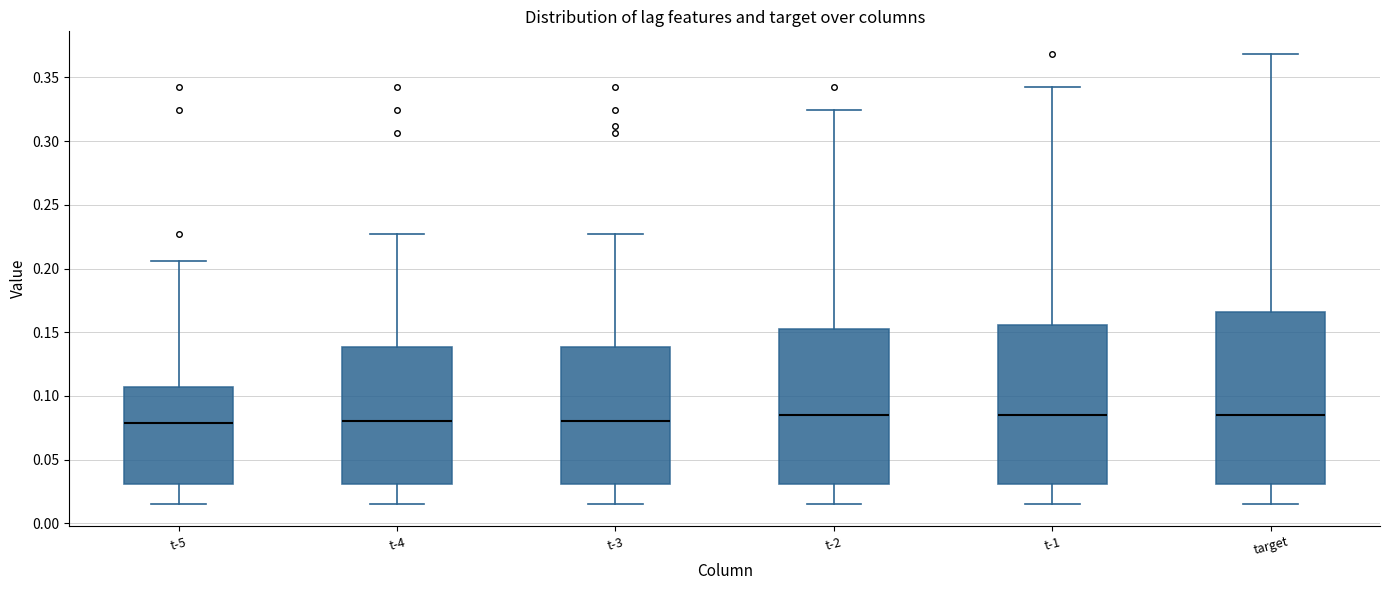

Reading left to right, transcribe this box plot: for each box, give where its median line is, the range the box spans, and where its two whiskers end, as read against the y-axis. The values are not printed on the chart, so give them approximately, as read against the axis.

t-5: median 0.080, box 0.030 to 0.105, whiskers 0.015 to 0.205
t-4: median 0.080, box 0.030 to 0.140, whiskers 0.015 to 0.225
t-3: median 0.080, box 0.030 to 0.140, whiskers 0.015 to 0.225
t-2: median 0.085, box 0.030 to 0.155, whiskers 0.015 to 0.325
t-1: median 0.085, box 0.030 to 0.155, whiskers 0.015 to 0.345
target: median 0.085, box 0.030 to 0.165, whiskers 0.015 to 0.370